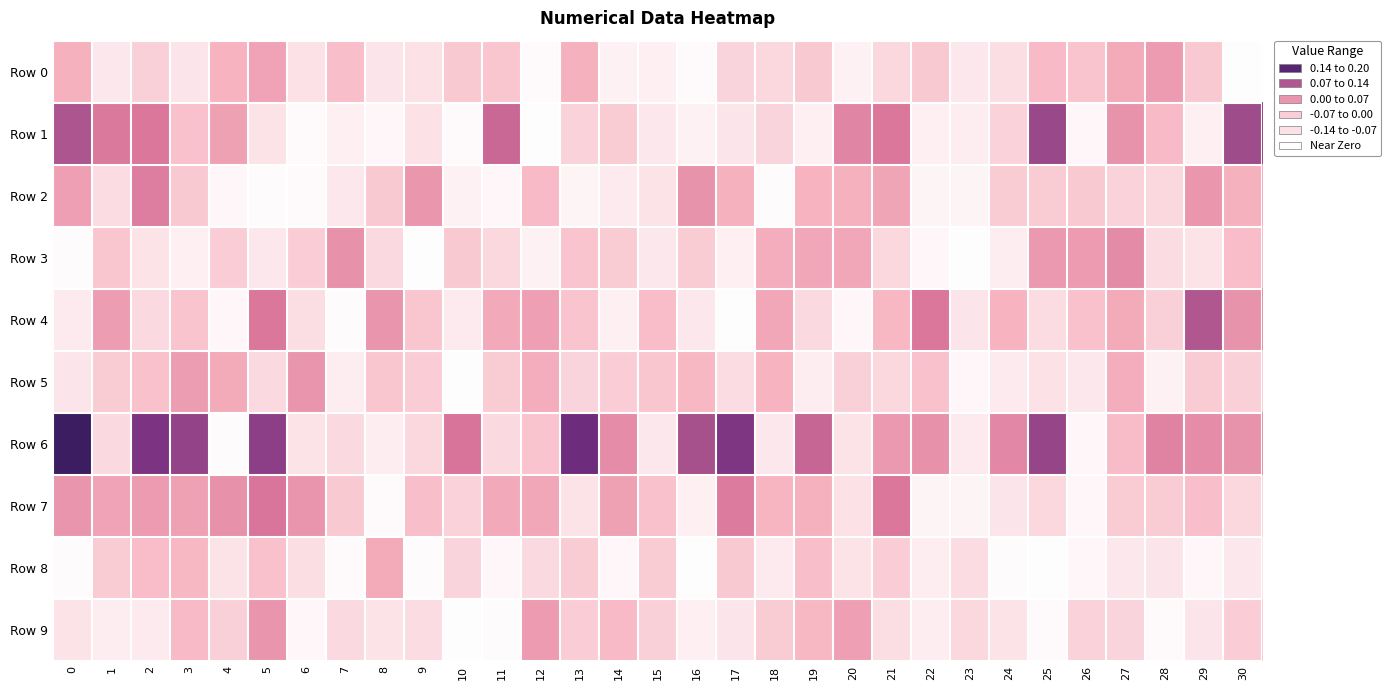

Which label corresponds to the smallest value in the chart?

17